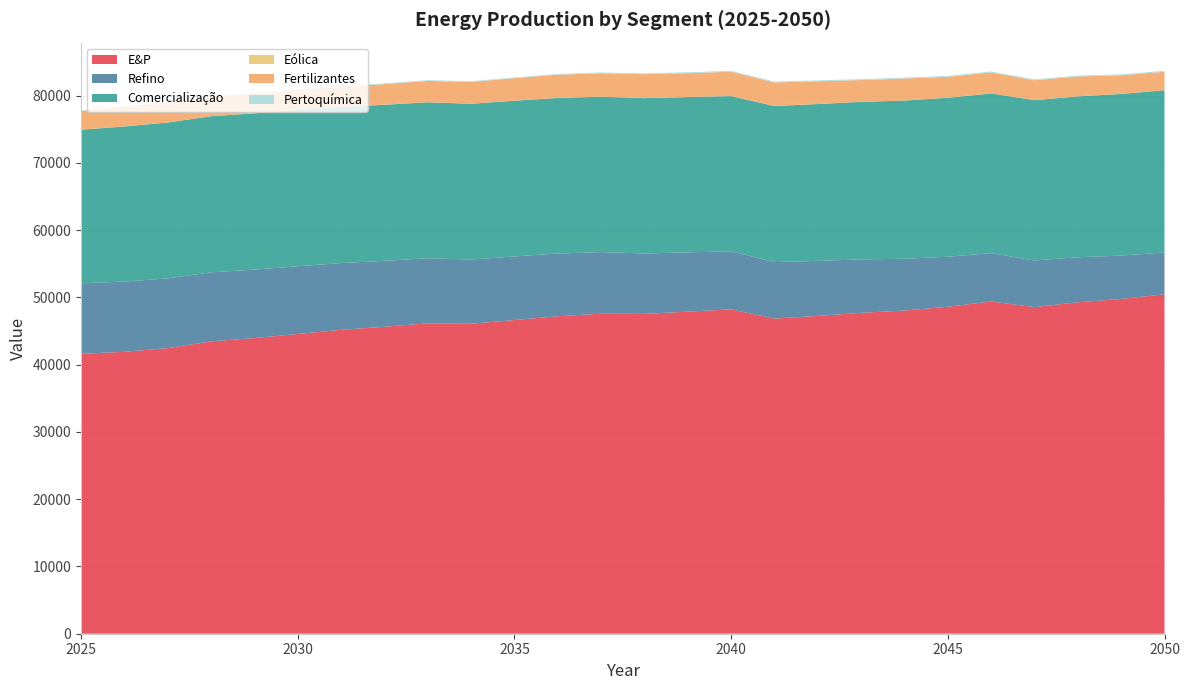

Reading left to right, extract all data points from this chart.

E&P: 41613.3	41917.5	42463.2	43467.7	43956.7	44568.0	45183.7	45642.7	46151.3	46086.6	46642.1	47205.0	47578.4	47550.6	47887.8	48229.4	46851.4	47255.9	47710.7	48052.4	48612.4	49399.1	48560.1	49278.1	49776.3	50463.2
Refino: 10488.6	10440.8	10365.4	10264.6	10176.0	10066.4	9923.2	9799.5	9677.1	9544.6	9452.4	9323.9	9167.7	8983.8	8818.2	8626.8	8407.2	8182.2	7944.3	7697.5	7440.6	7190.4	6935.6	6692.1	6450.7	6218.0
Comercialização: 22835.2	23063.3	23176.7	23211.2	23230.9	23236.8	23226.1	23203.5	23184.3	23166.6	23154.0	23123.0	23108.6	23097.0	23087.9	23077.0	23202.2	23315.3	23425.5	23523.7	23637.3	23739.0	23838.0	23925.1	24027.9	24118.8
Eólica: 12.0	12.0	12.4	12.9	13.7	13.8	14.3	14.6	13.8	13.2	12.6	12.2	11.7	11.4	11.1	10.9	10.9	10.9	10.9	11.0	11.0	11.0	11.0	11.0	11.0	11.0
Fertilizantes: 2772.8	2906.9	2957.8	2914.5	2911.3	2926.3	2979.0	3056.5	3166.2	3223.8	3336.1	3451.2	3458.5	3548.5	3538.1	3611.4	3493.7	3365.9	3227.5	3260.6	3100.0	3117.2	2943.1	2946.5	2758.4	2747.9
Pertoquímica: 89.7	91.9	94.2	96.7	99.2	101.7	104.1	107.3	110.6	113.9	117.4	121.0	124.6	128.4	132.1	136.0	139.8	139.8	139.8	139.8	139.8	139.8	139.8	139.8	139.8	139.8